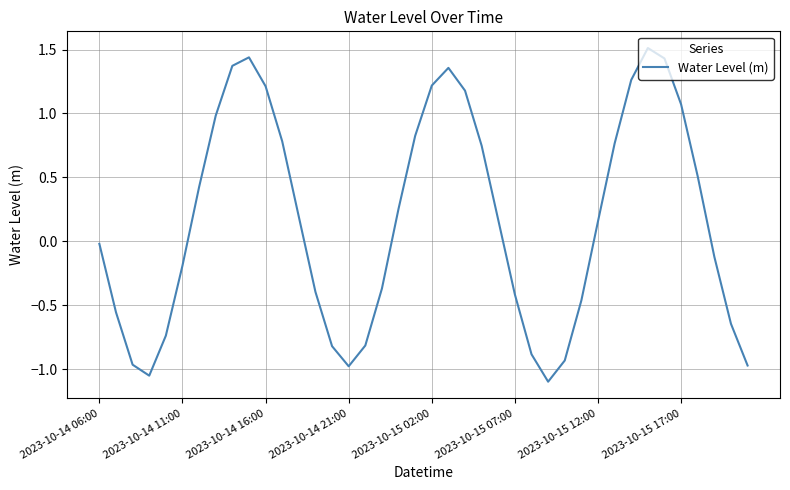

What is the difference between the maximum and minimum values?

2.6